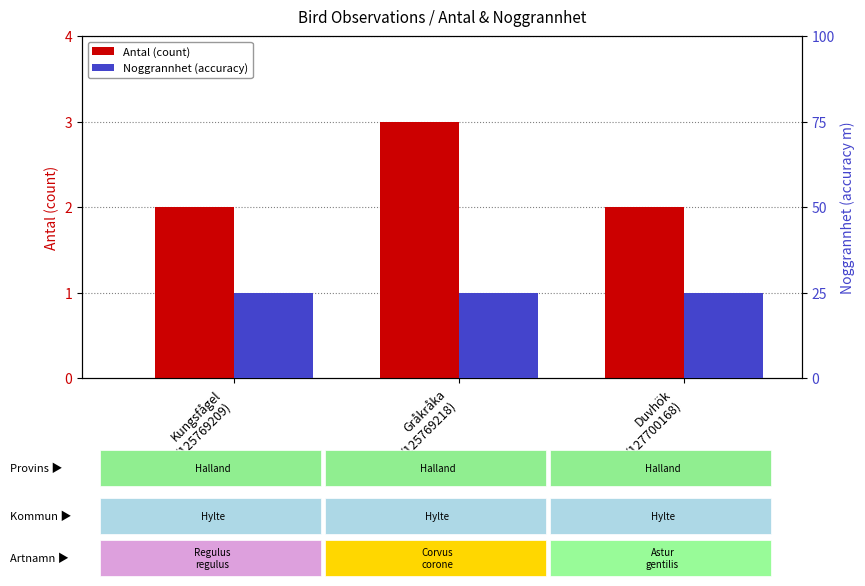

The value of Noggrannhet (accuracy) at Duvhök
(127700168) is 37. True or false?

False